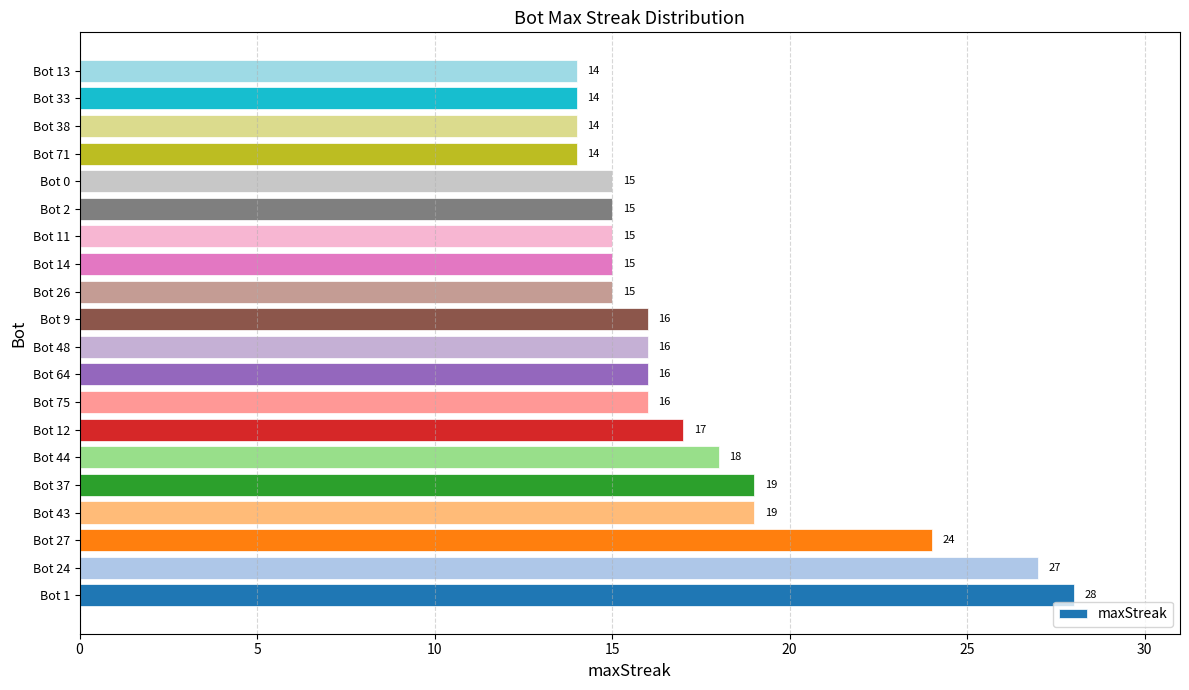

The chart shows a value of 6 at Bot 75. True or false?

False